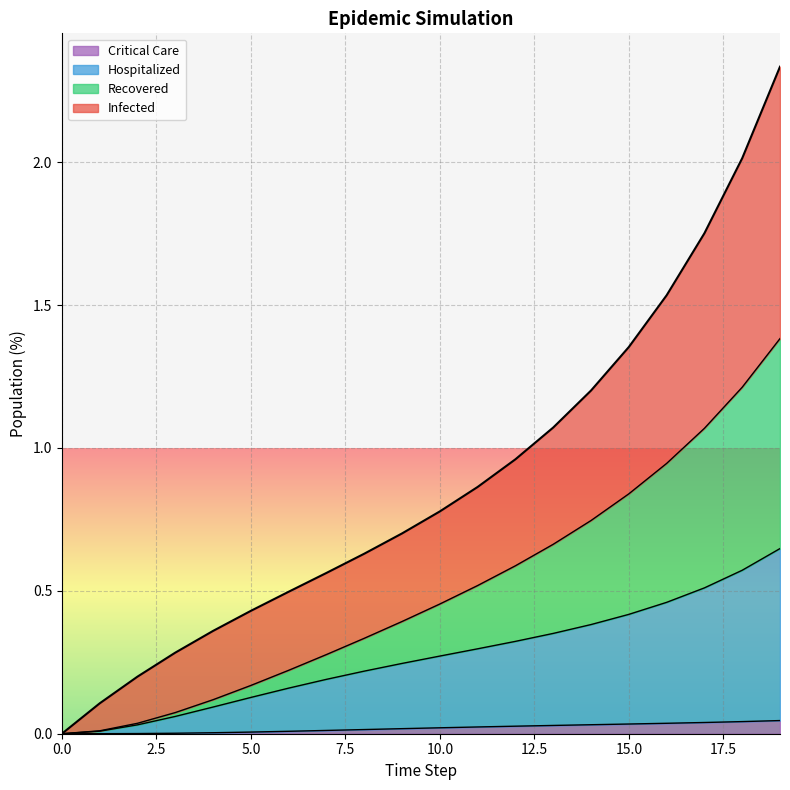

At how many categories does at least one series exceed 0?

19